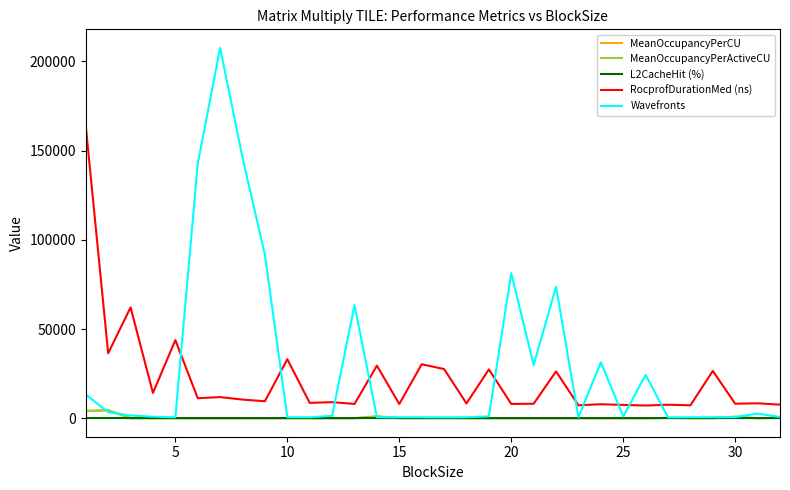

Which series has the widest spread of values?

Wavefronts